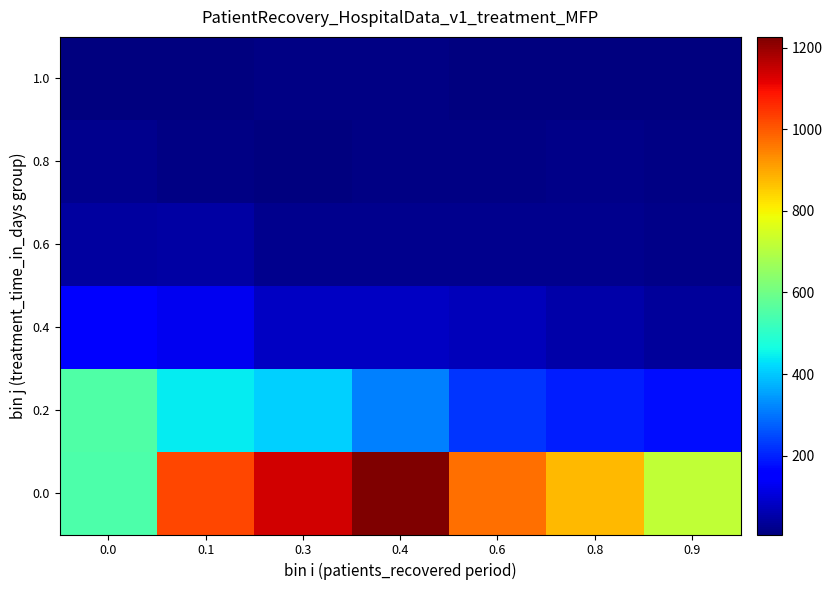

What is the difference between the highest and lowest values at 0.4?

1214